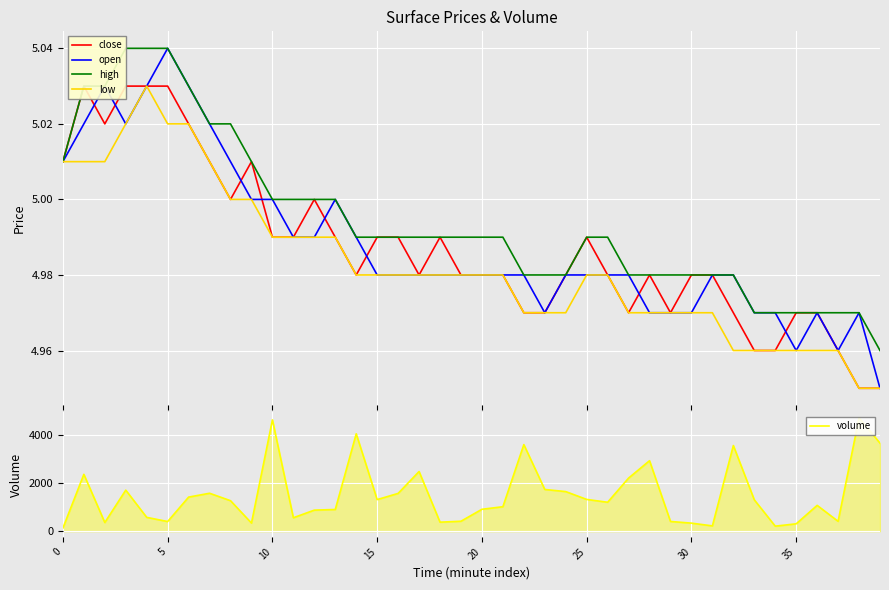

True or false: high has more than 1 points higher than both neighbors.

False